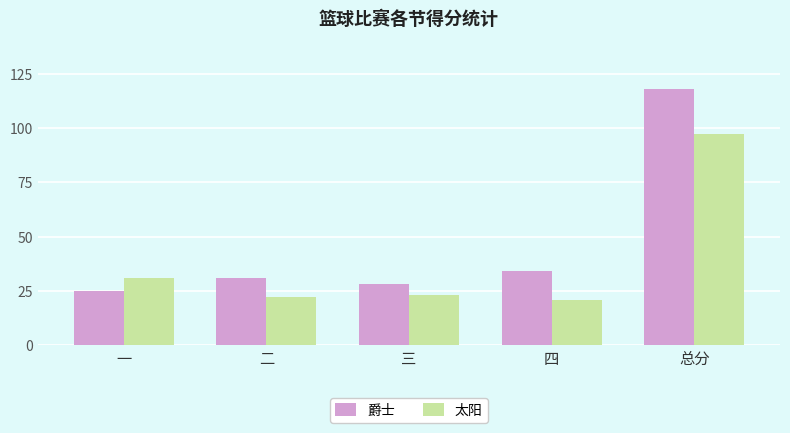

The value of 太阳 at 二 is 30. True or false?

False